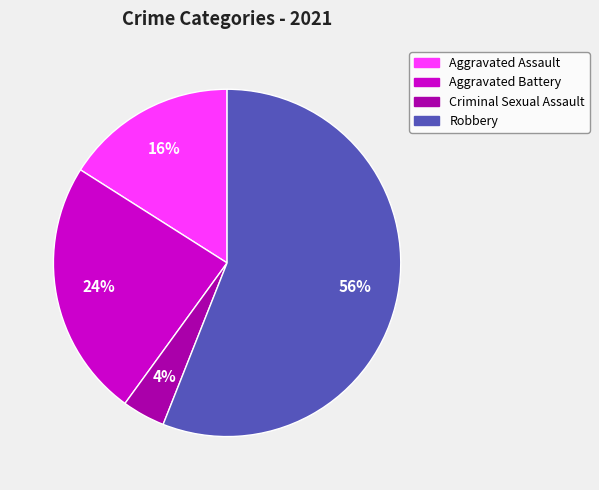

Do Aggravated Battery and Aggravated Assault together represent more than half of the pie?

No